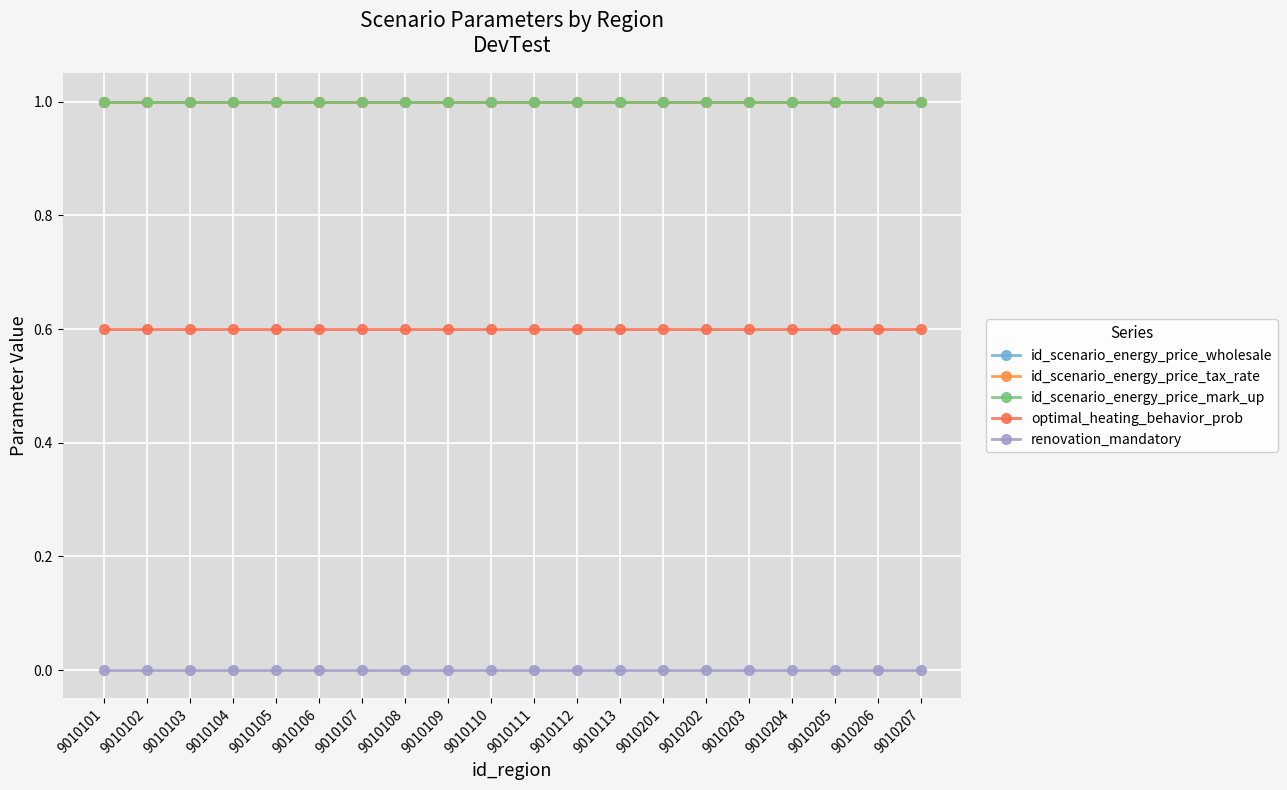

The value of id_scenario_energy_price_wholesale at 9010104 is 1.8. True or false?

False